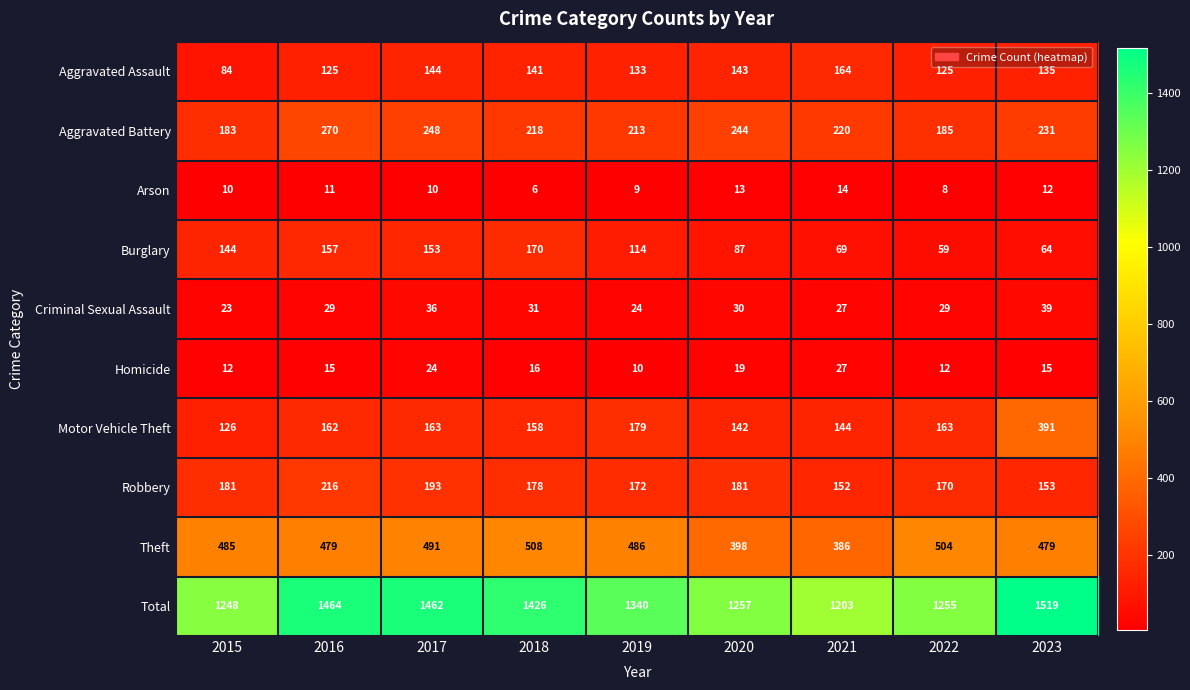

At which label is Aggravated Battery closest to 226?

2023